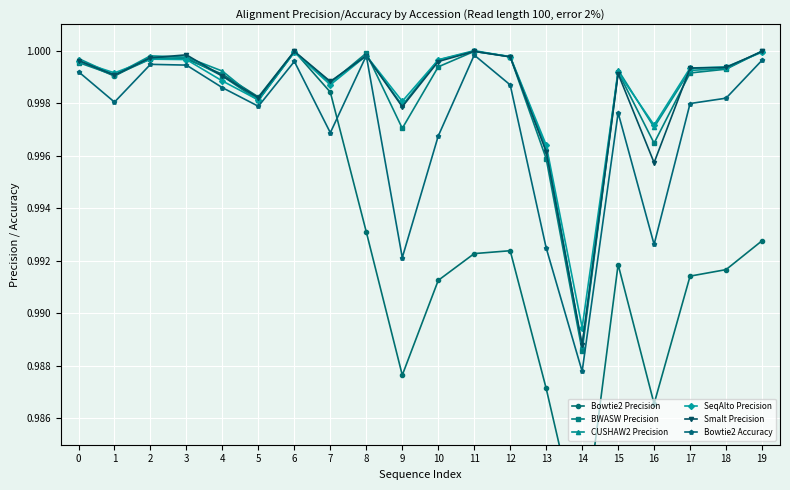

Reading left to right, list all the values displayed in this chart.

Bowtie2 Precision: 1.0	1.0	1.0	1.0	1.0	1.0	1.0	1.0	1.0	1.0	1.0	1.0	1.0	1.0	1.0	1.0	1.0	1.0	1.0	1.0
BWASW Precision: 1.0	1.0	1.0	1.0	1.0	1.0	1.0	1.0	1.0	1.0	1.0	1.0	1.0	1.0	1.0	1.0	1.0	1.0	1.0	1.0
CUSHAW2 Precision: 1.0	1.0	1.0	1.0	1.0	1.0	1.0	1.0	1.0	1.0	1.0	1.0	1.0	1.0	1.0	1.0	1.0	1.0	1.0	1.0
SeqAlto Precision: 1.0	1.0	1.0	1.0	1.0	1.0	1.0	1.0	1.0	1.0	1.0	1.0	1.0	1.0	1.0	1.0	1.0	1.0	1.0	1.0
Smalt Precision: 1.0	1.0	1.0	1.0	1.0	1.0	1.0	1.0	1.0	1.0	1.0	1.0	1.0	1.0	1.0	1.0	1.0	1.0	1.0	1.0
Bowtie2 Accuracy: 1.0	1.0	1.0	1.0	1.0	1.0	1.0	1.0	1.0	1.0	1.0	1.0	1.0	1.0	1.0	1.0	1.0	1.0	1.0	1.0